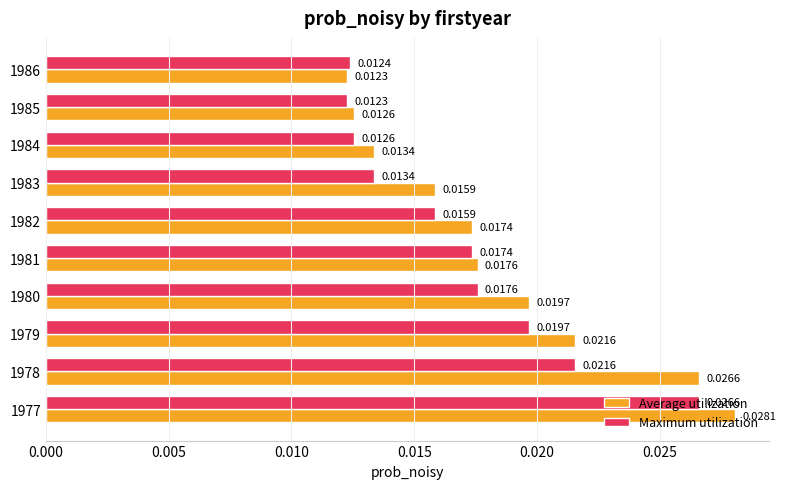

At how many categories does at least one series exceed 0?

10